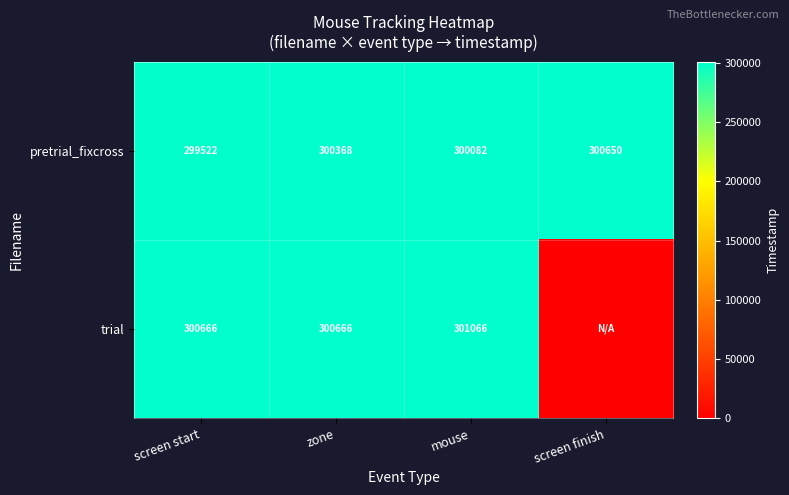

Is it true that pretrial_fixcross equals 186308 at zone?

False